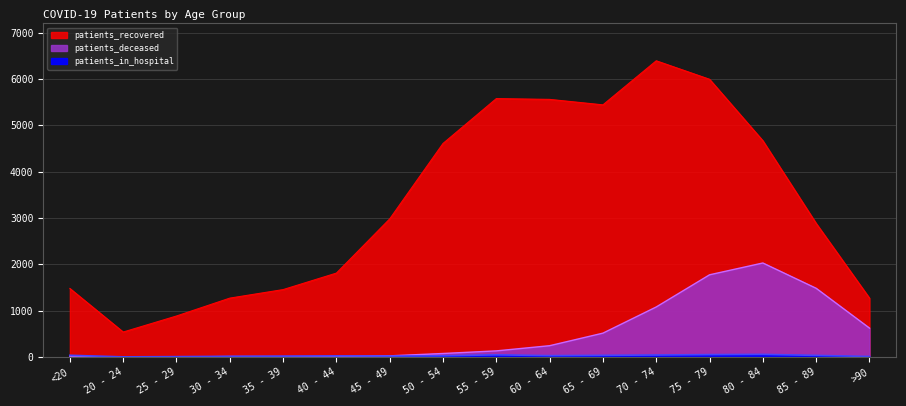

The value of patients_deceased at 85 - 89 is 1484. True or false?

True